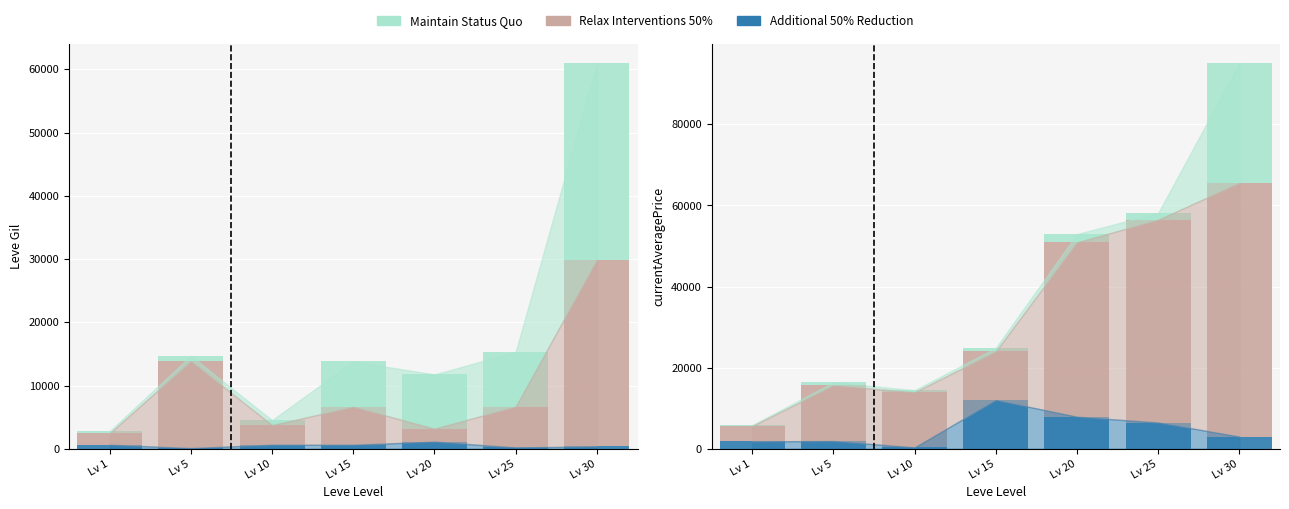

What is the difference between the highest and lowest values at Lv 10?

13241